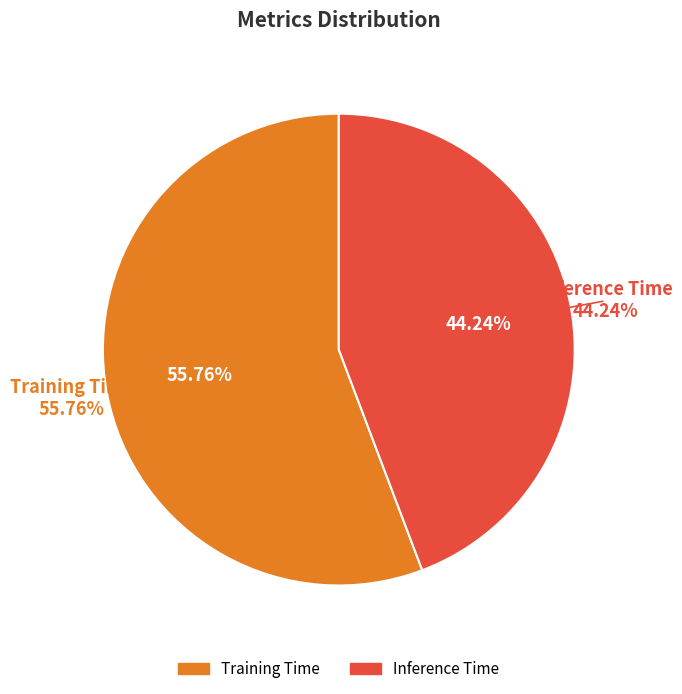

To the nearest percent, what is the difference between the Inference Time and Training Time slice percentages?

12%